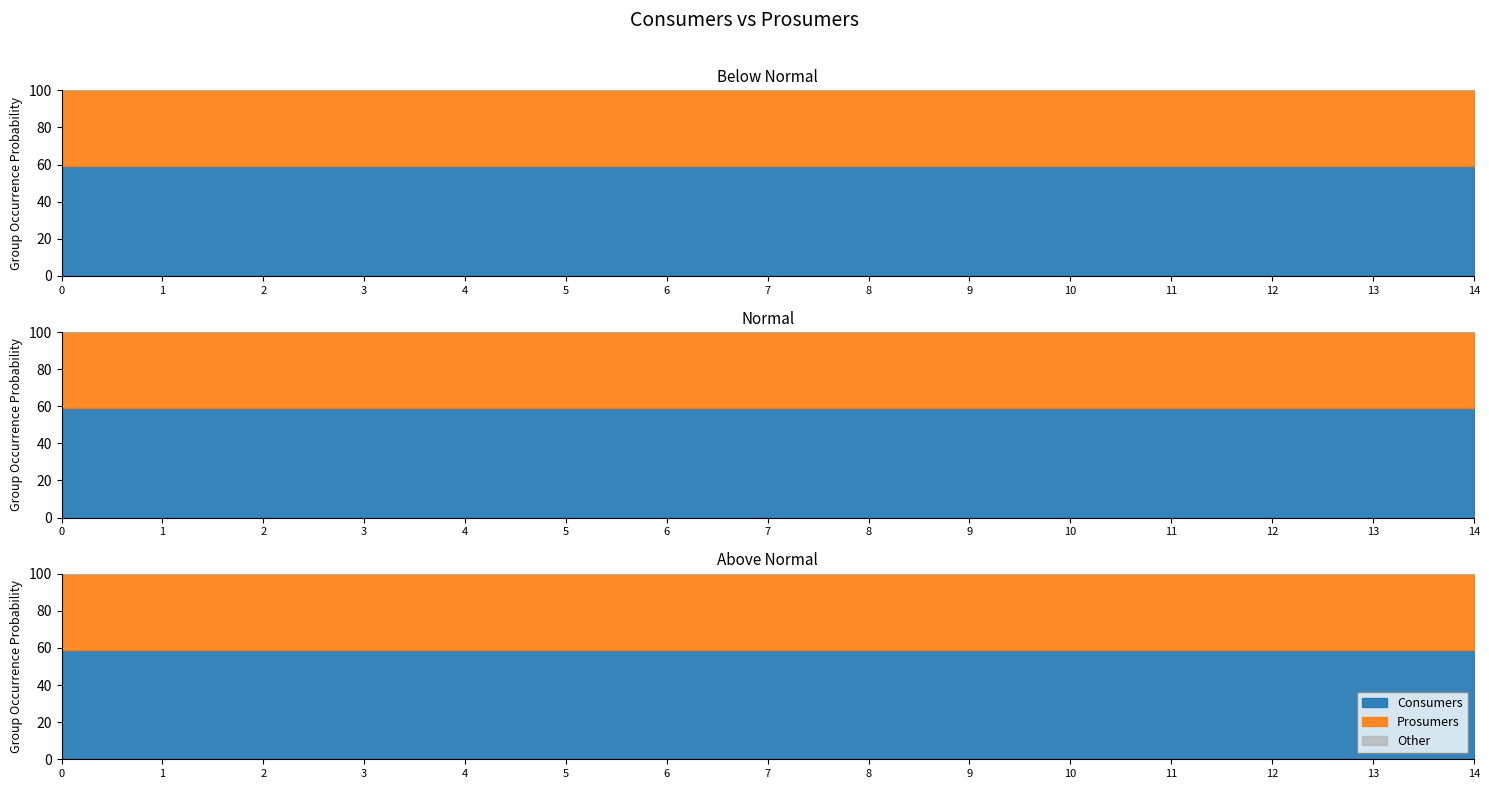

Does the chart have visible grid lines?

No